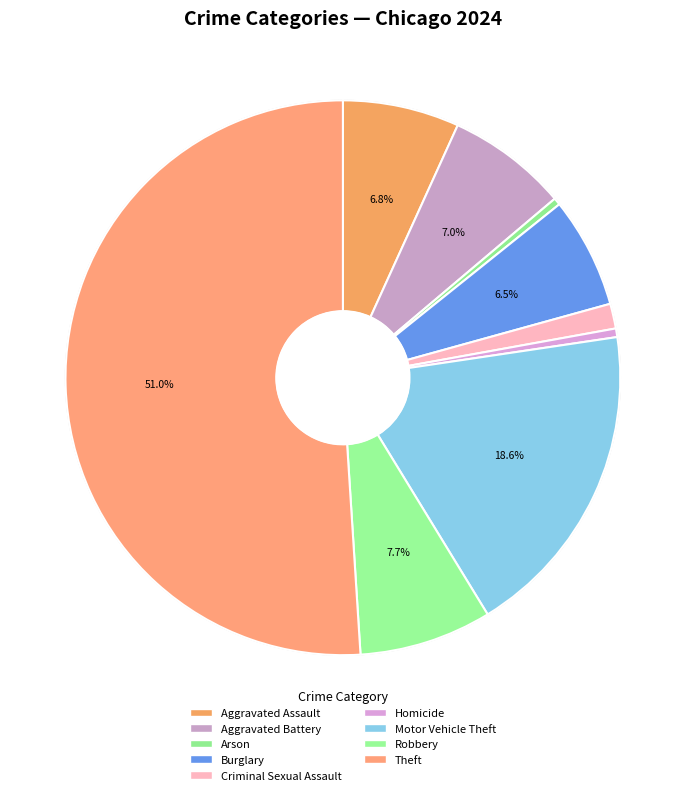

Count the number of slices in the pie.

9